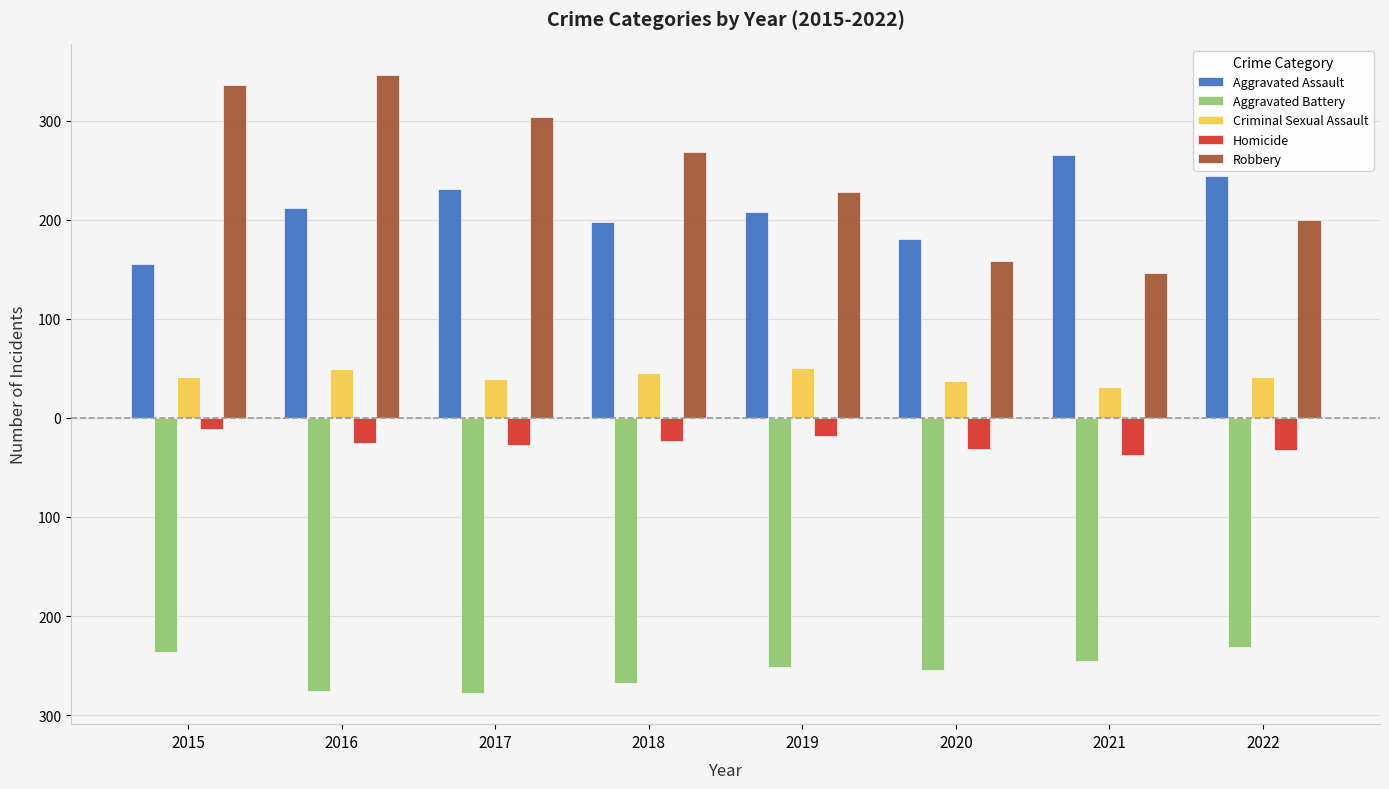

Does the chart contain any negative values?

Yes